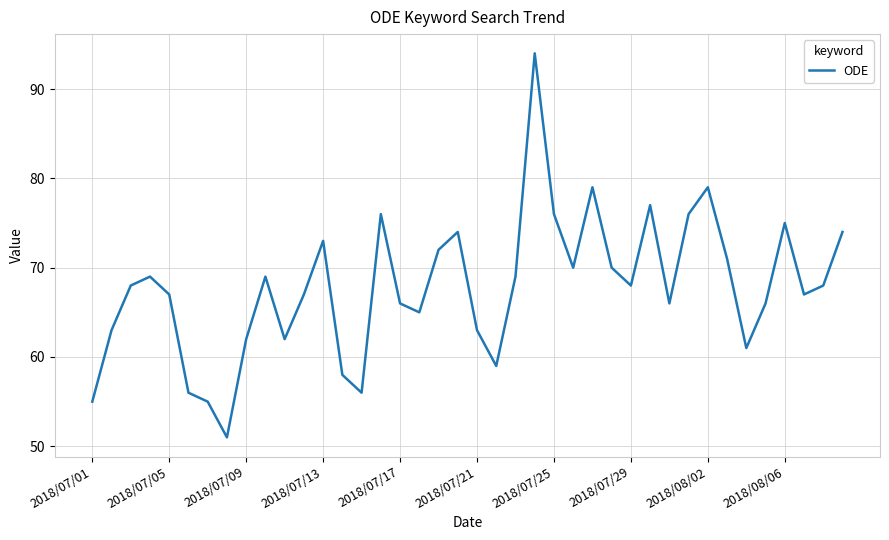

What is the greatest value displayed?

94